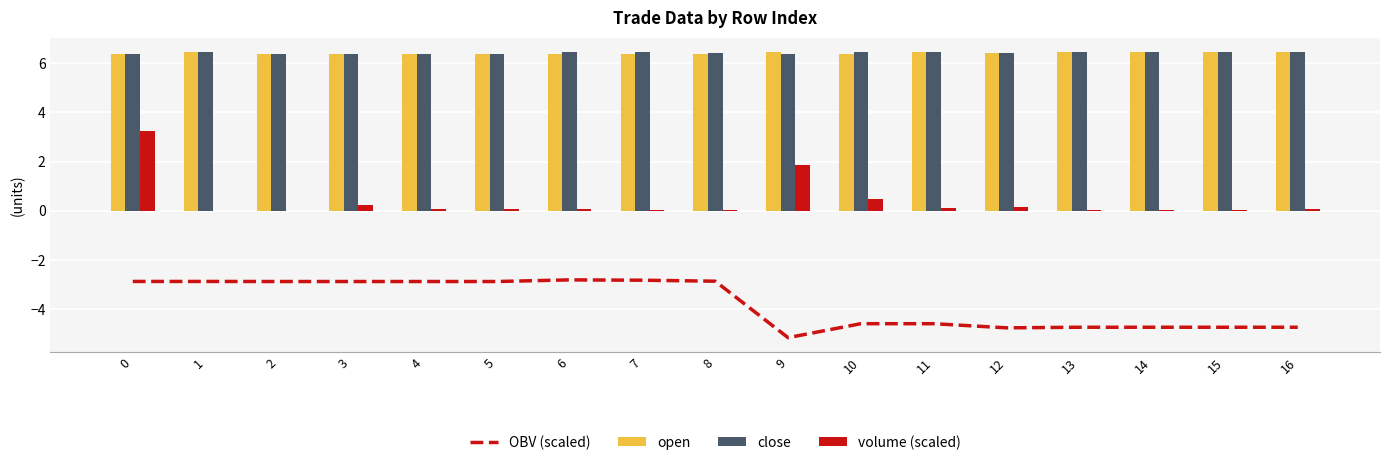

What is the spread (max minus min) of values at 10?

11.1